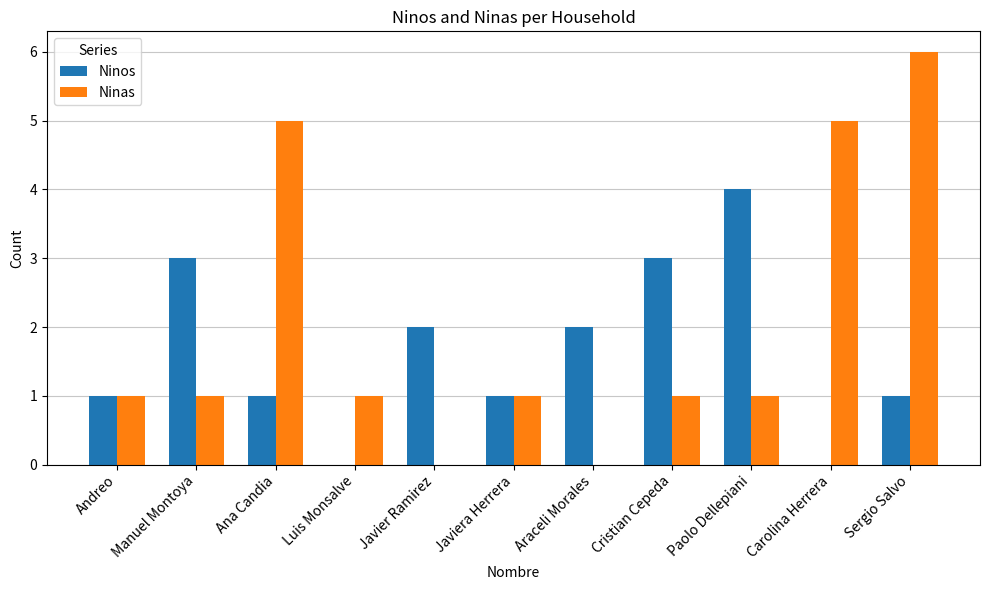

True or false: Ninas has a value of 0 at Andreo.

False